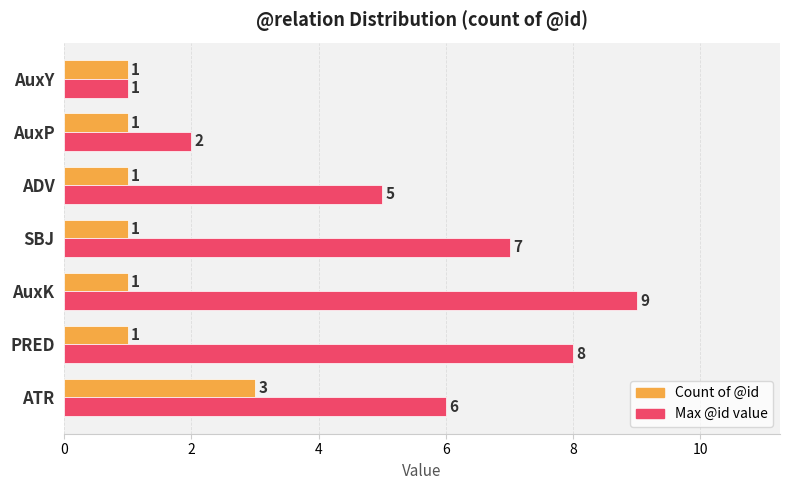

What are all the series names shown in the legend?

Count of @id, Max @id value